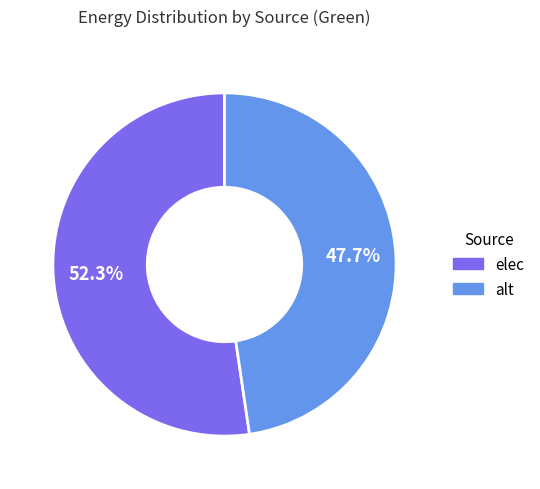

Is there a majority slice in this chart?

Yes